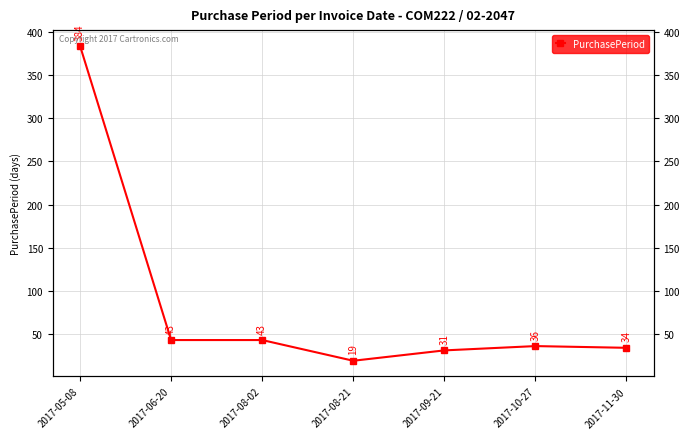

Rank the categories by value from lowest to highest.

2017-08-21, 2017-09-21, 2017-11-30, 2017-10-27, 2017-06-20, 2017-08-02, 2017-05-08